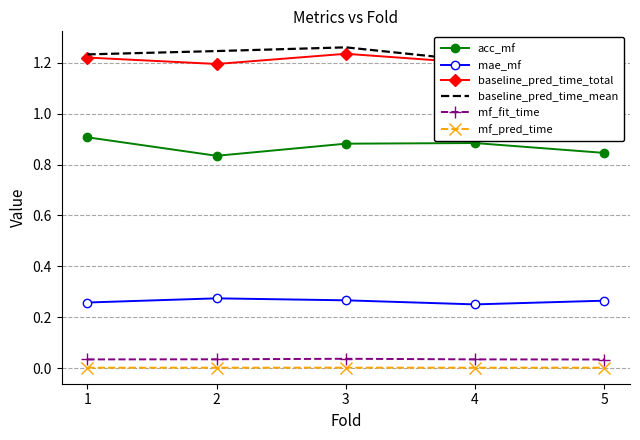

What is the total value across all series at 3?

3.7